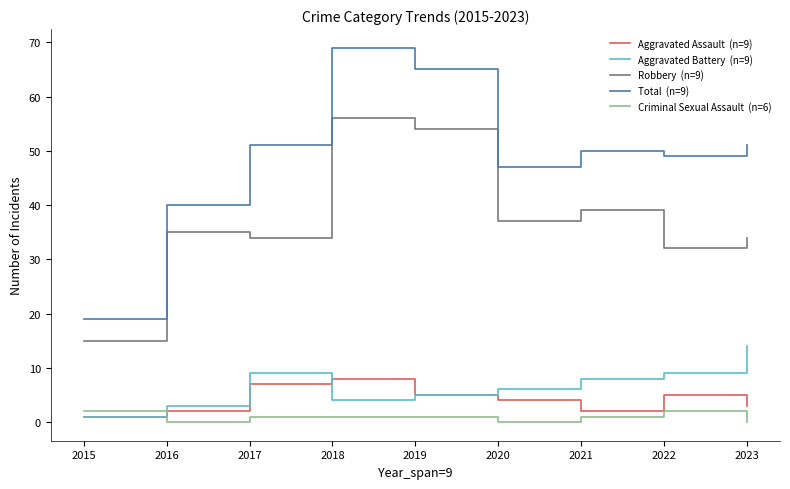

At which category is the sum across all series the highest?

2018